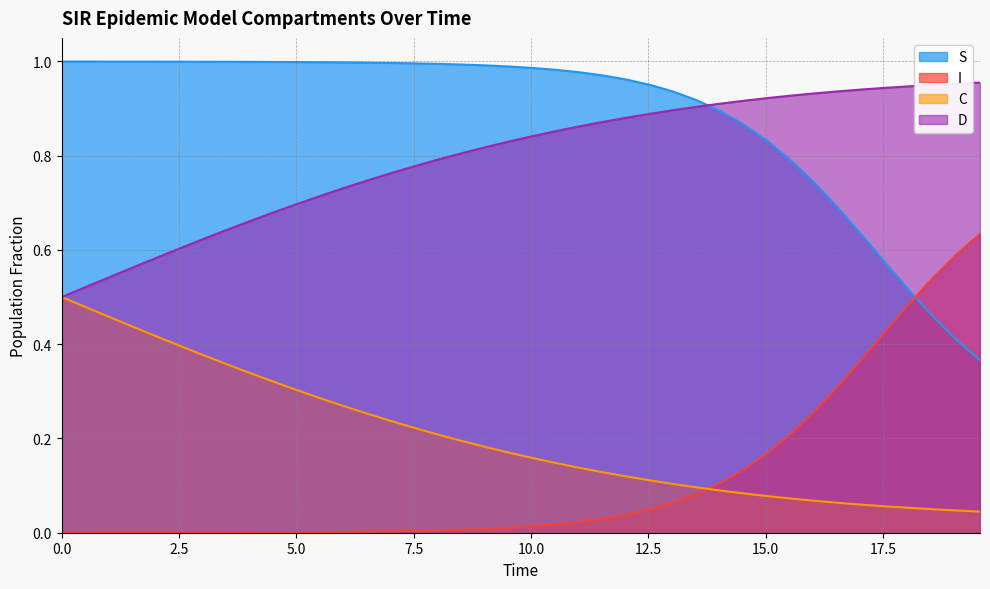

List the series in order of their peak value, lowest first.

C, I, D, S